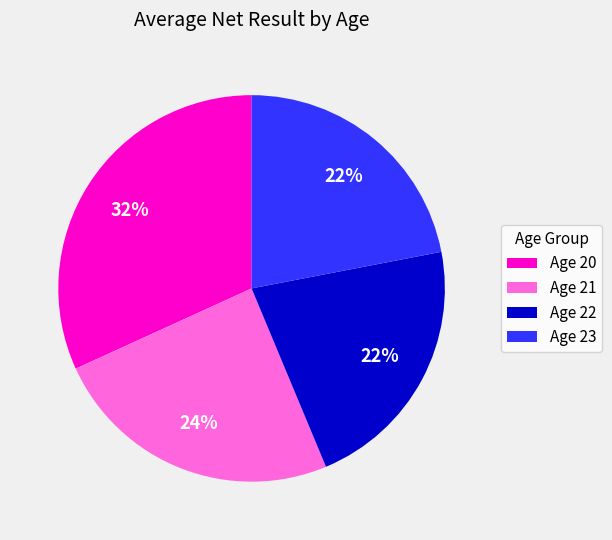

Is it true that Age 23 is 36% of the pie?

False